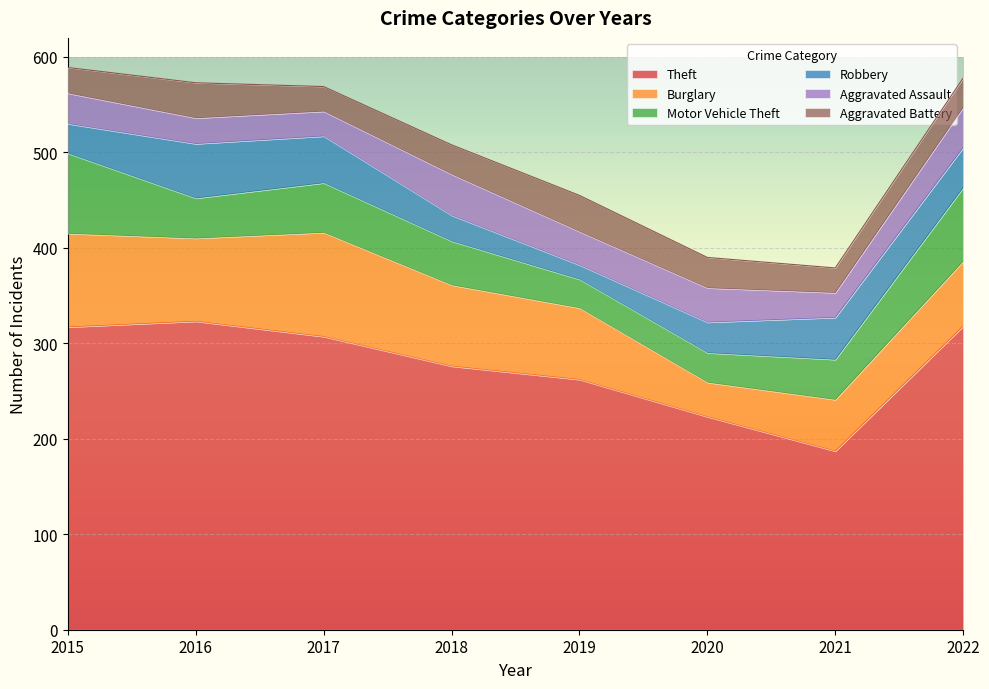

The Aggravated Assault series shows 42 at 2022. True or false?

True